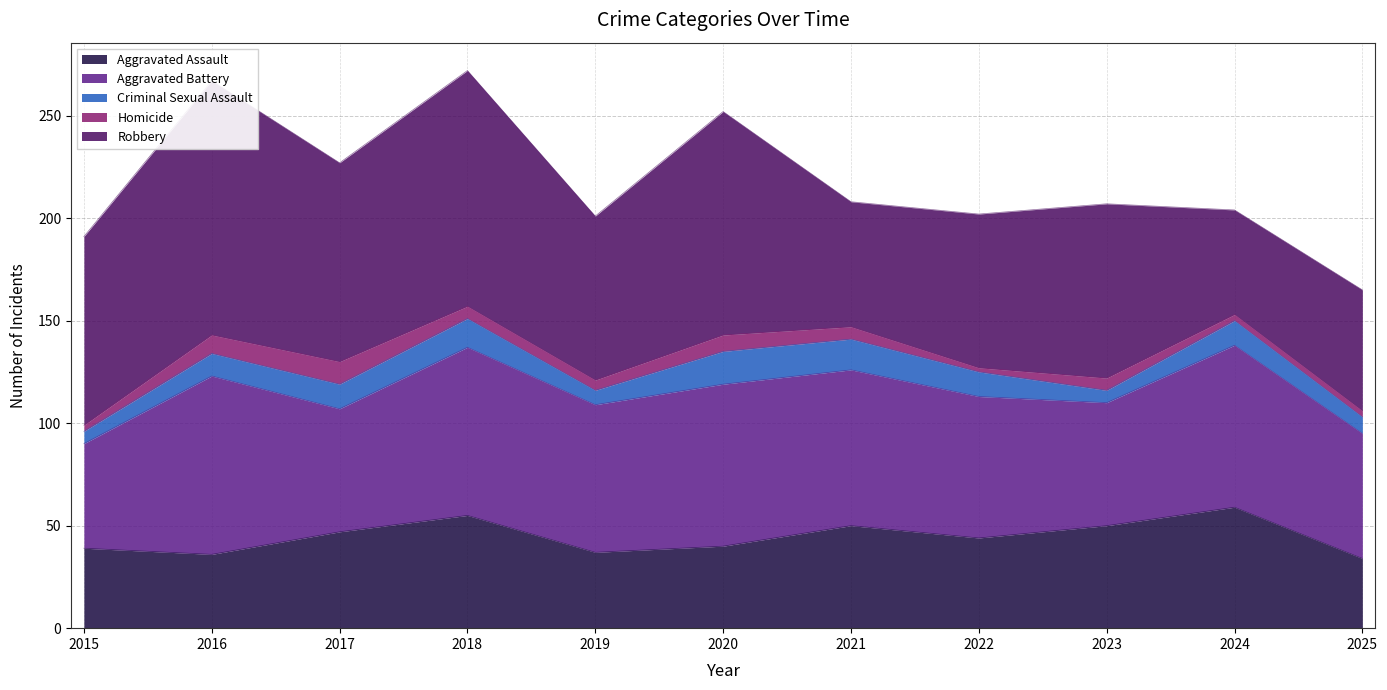

Which has a higher value, 2017 or 2018?

2018